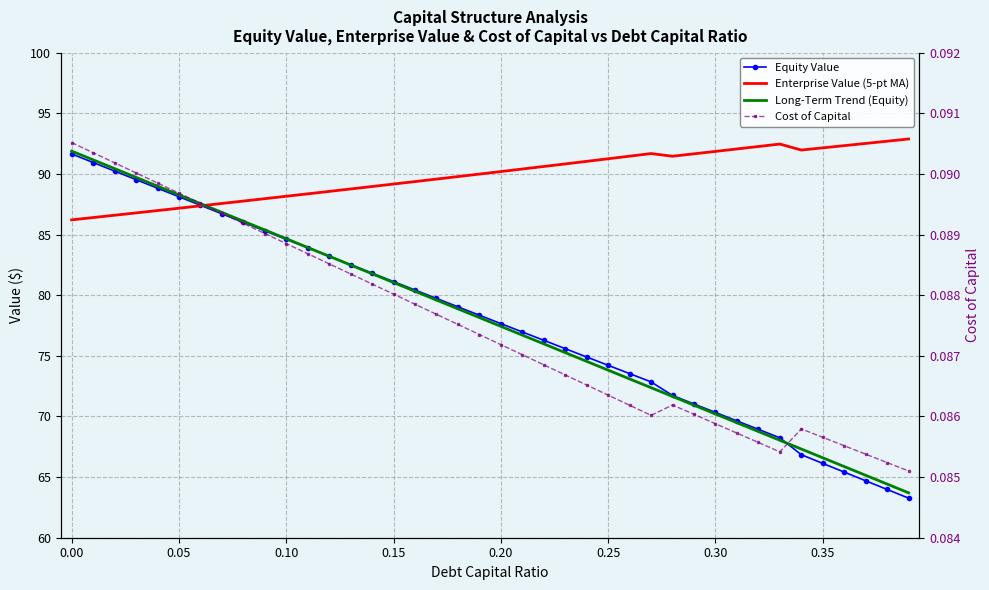

How many interior local valleys does the Enterprise Value (5-pt MA) series have?

2